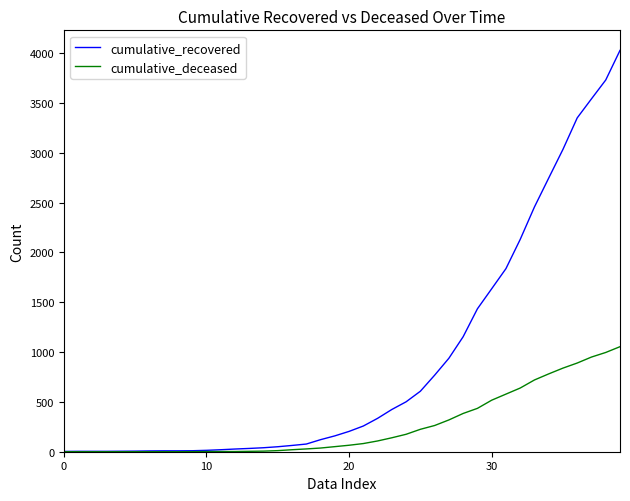

Rank the series by their maximum value, from highest to lowest.

cumulative_recovered, cumulative_deceased